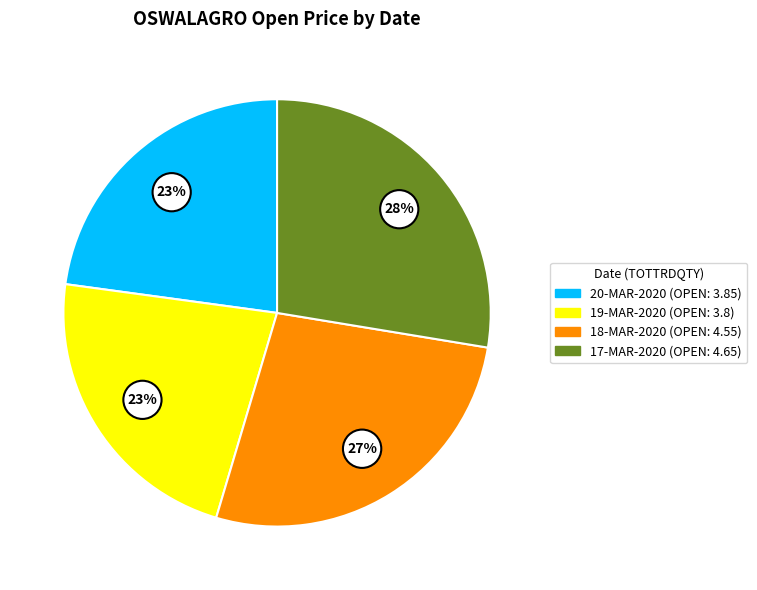

Does any single category account for the majority?

No